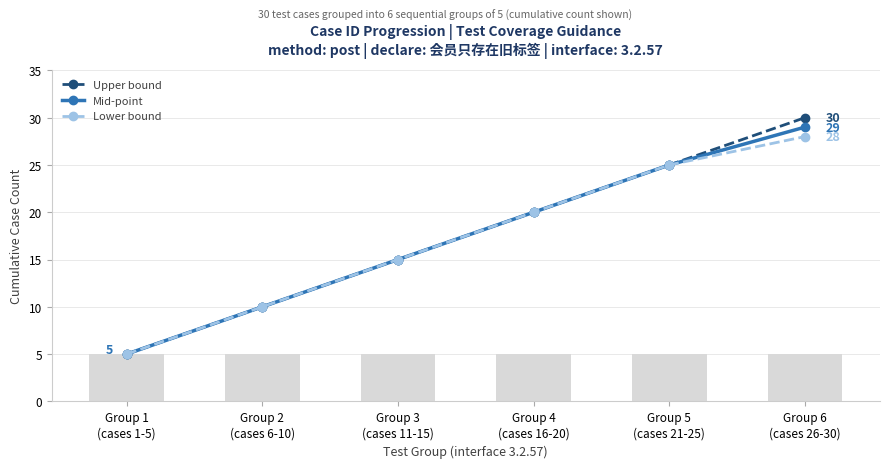

What is the difference between the maximum and minimum values in the Mid-point series?

24